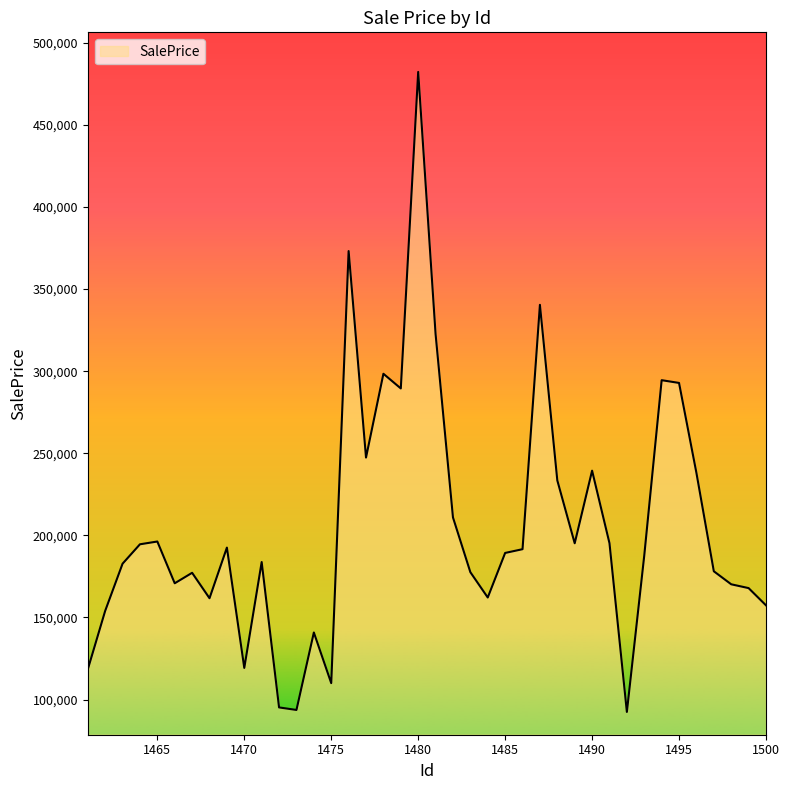

What is the difference between the maximum and minimum values?

389809.4